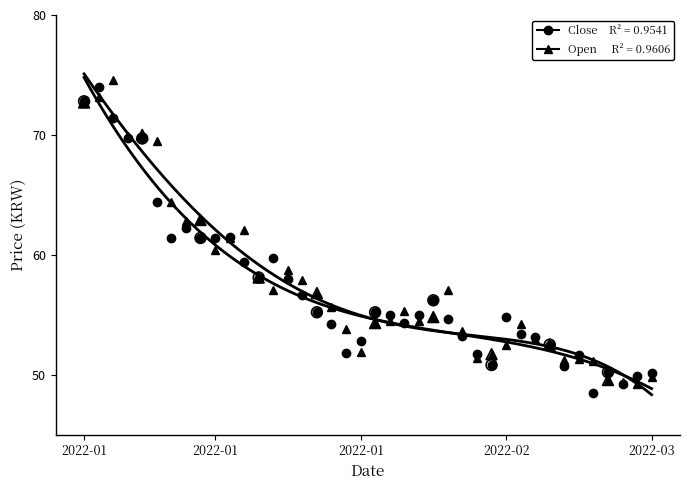

At how many categories does at least one series exceed 53?

29